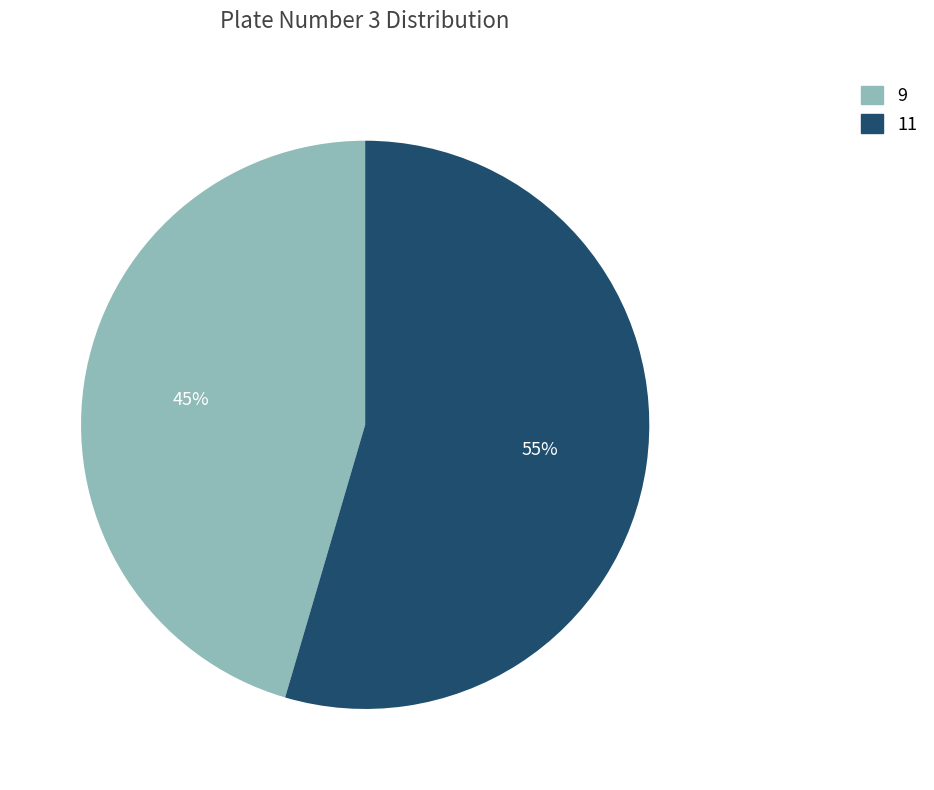

How many segments does this pie chart have?

2